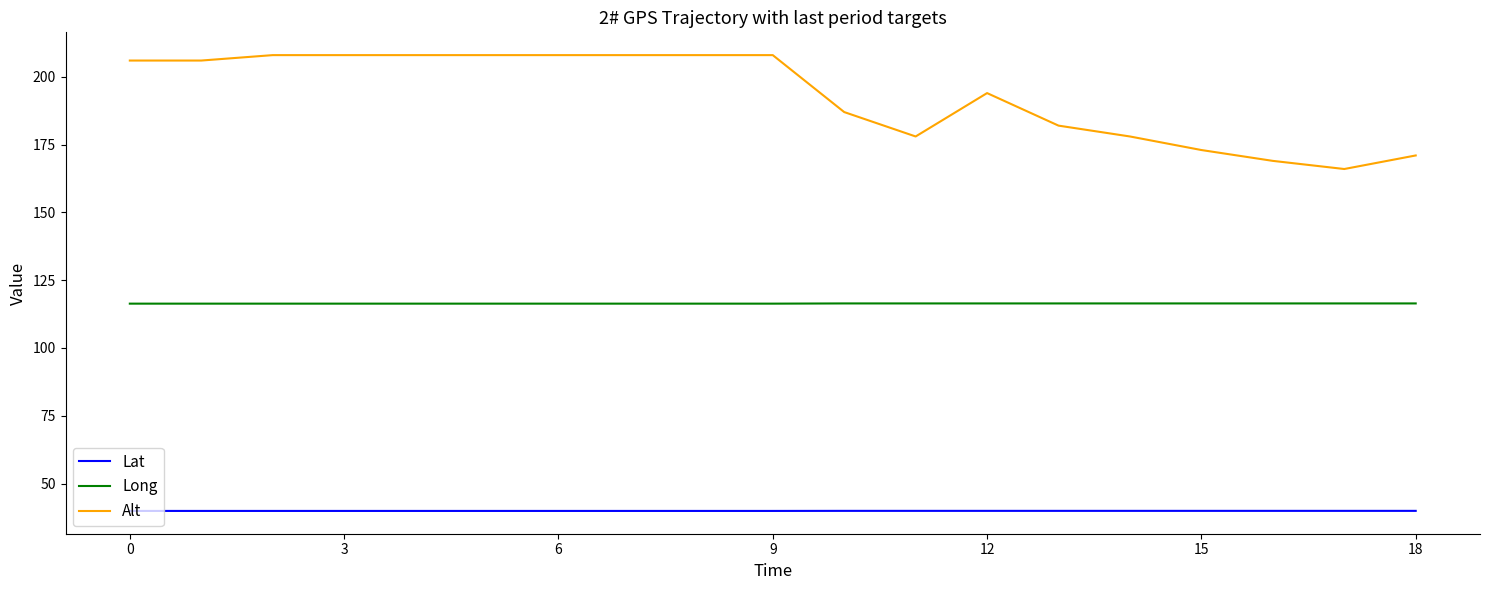

Does the chart display data point markers on the line(s)?

No